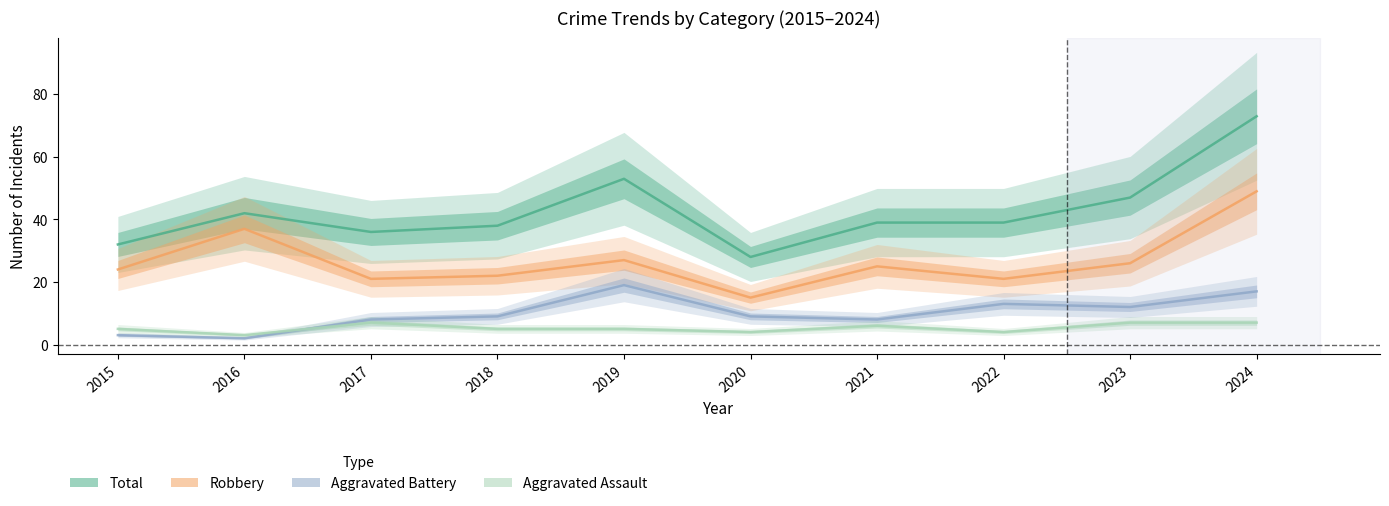

True or false: Total and Aggravated Assault cross at least once.

False